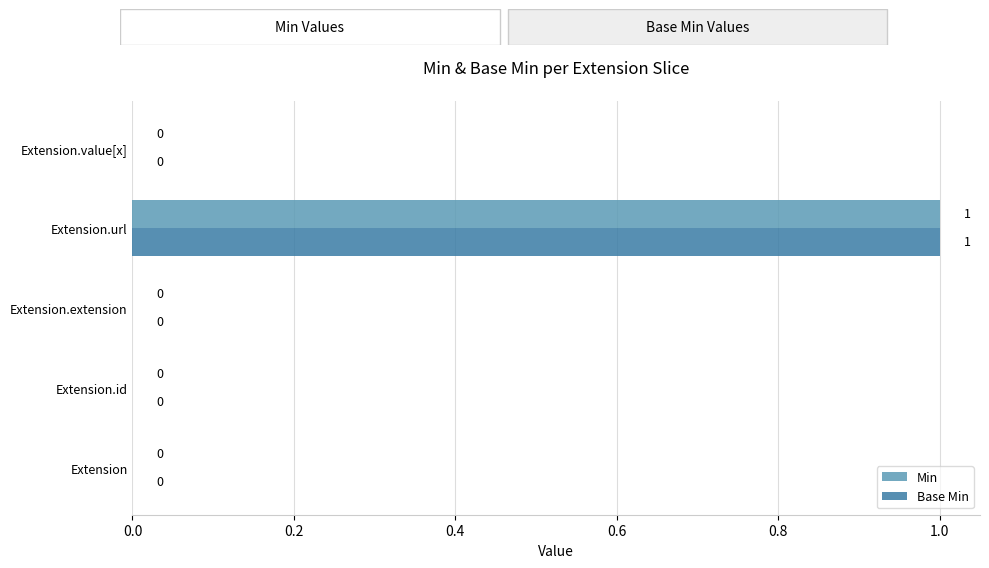

The value of Base Min at Extension.extension is -1. True or false?

False